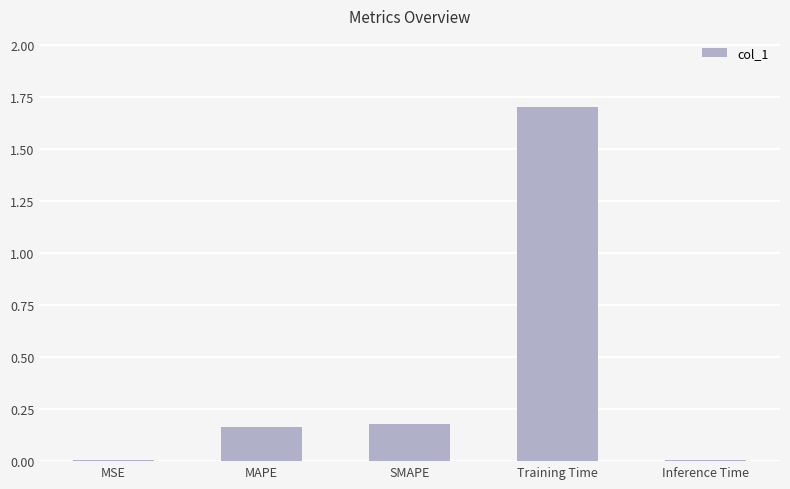

At which category does the chart reach its peak across all series?

Training Time